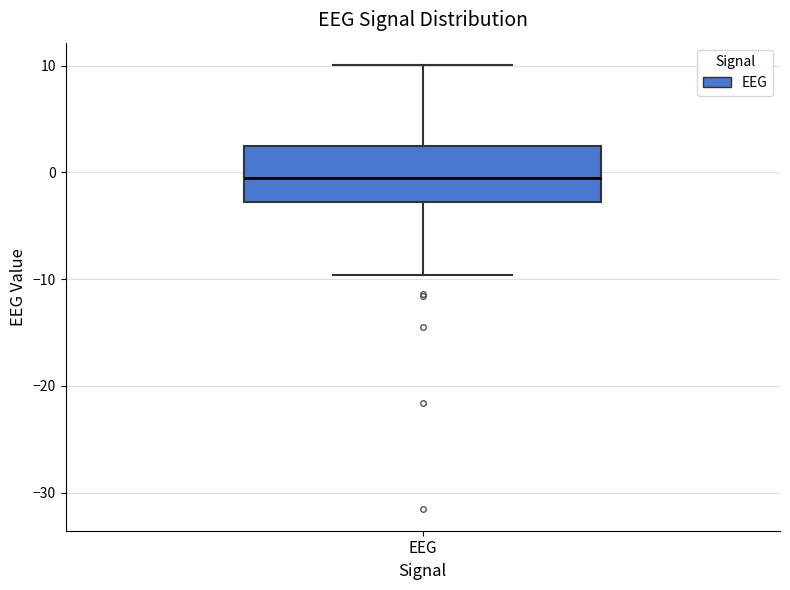

Read this box plot against the y-axis: the position of the median line, the range covered by the box, and the ends of both whiskers. The values are not printed on the chart, so give them approximately, as read against the axis.

median -1, box -3 to 2, whiskers -10 to 10